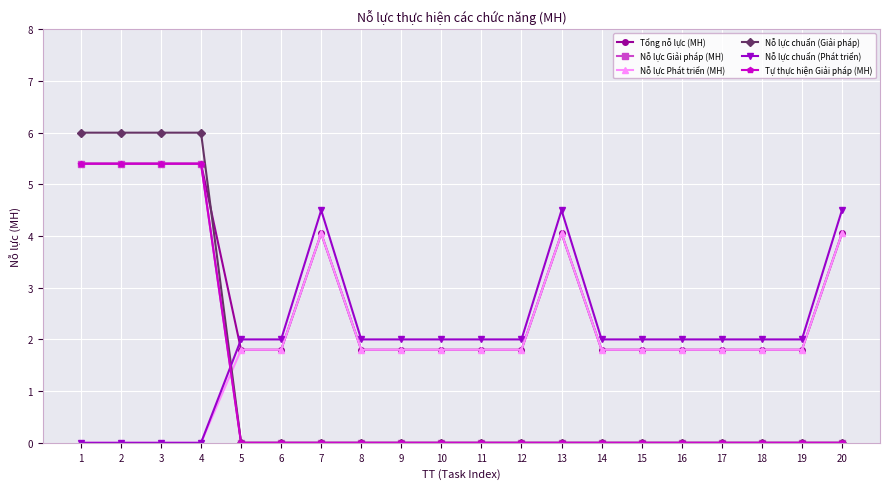

Which category has the lowest value in the Tổng nỗ lực (MH) series?

5